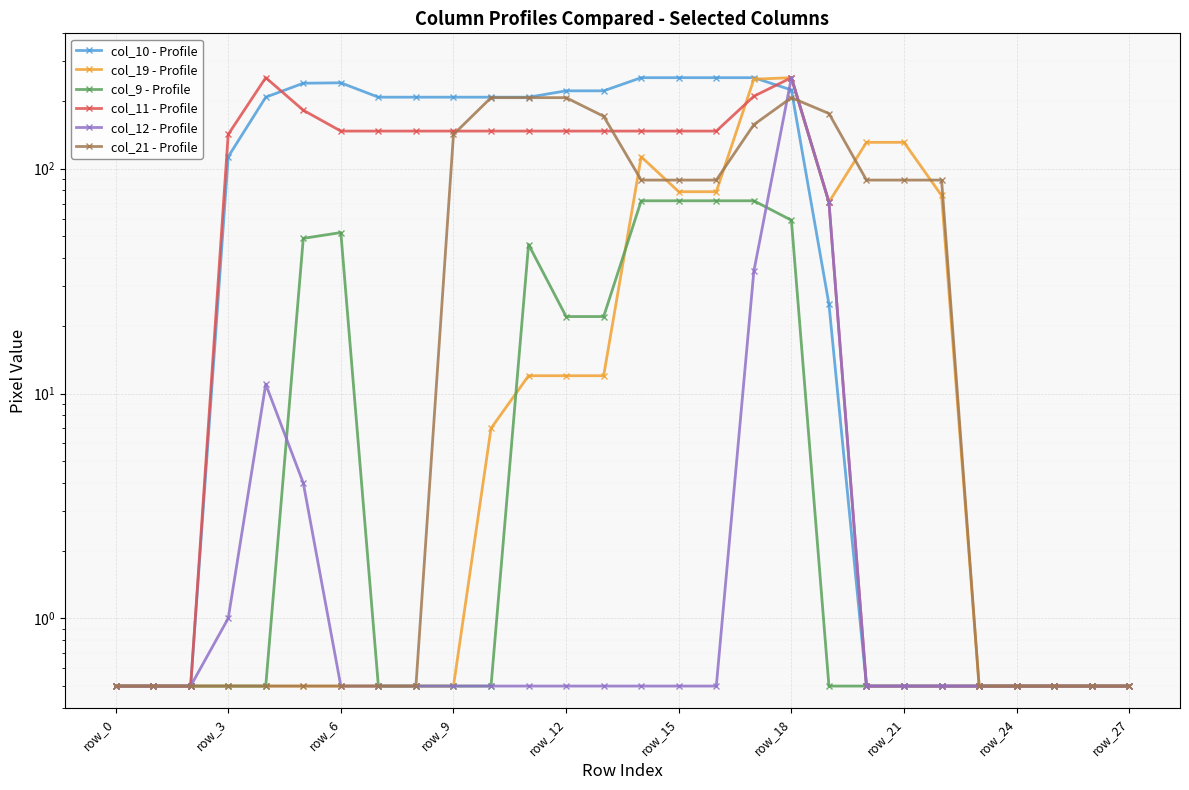

Reading right to left, list all the values displayed in this chart.

col_10 - Profile: 0.5	0.5	0.5	0.5	0.5	0.5	0.5	0.5	25.0	224.0	254.0	254.0	254.0	254.0	222.0	222.0	208.0	208.0	208.0	208.0	208.0	241.0	240.0	208.0	113.0	0.5	0.5	0.5
col_19 - Profile: 0.5	0.5	0.5	0.5	0.5	76.0	131.0	131.0	71.0	254.0	250.0	79.0	79.0	113.0	12.0	12.0	12.0	7.0	0.5	0.5	0.5	0.5	0.5	0.5	0.5	0.5	0.5	0.5
col_9 - Profile: 0.5	0.5	0.5	0.5	0.5	0.5	0.5	0.5	0.5	59.0	72.0	72.0	72.0	72.0	22.0	22.0	46.0	0.5	0.5	0.5	0.5	52.0	49.0	0.5	0.5	0.5	0.5	0.5
col_11 - Profile: 0.5	0.5	0.5	0.5	0.5	0.5	0.5	0.5	71.0	254.0	210.0	147.0	147.0	147.0	147.0	147.0	147.0	147.0	147.0	147.0	147.0	147.0	182.0	254.0	142.0	0.5	0.5	0.5
col_12 - Profile: 0.5	0.5	0.5	0.5	0.5	0.5	0.5	0.5	71.0	254.0	35.0	0.5	0.5	0.5	0.5	0.5	0.5	0.5	0.5	0.5	0.5	0.5	4.0	11.0	1.0	0.5	0.5	0.5
col_21 - Profile: 0.5	0.5	0.5	0.5	0.5	89.0	89.0	89.0	176.0	207.0	157.0	89.0	89.0	89.0	171.0	207.0	207.0	207.0	142.0	0.5	0.5	0.5	0.5	0.5	0.5	0.5	0.5	0.5